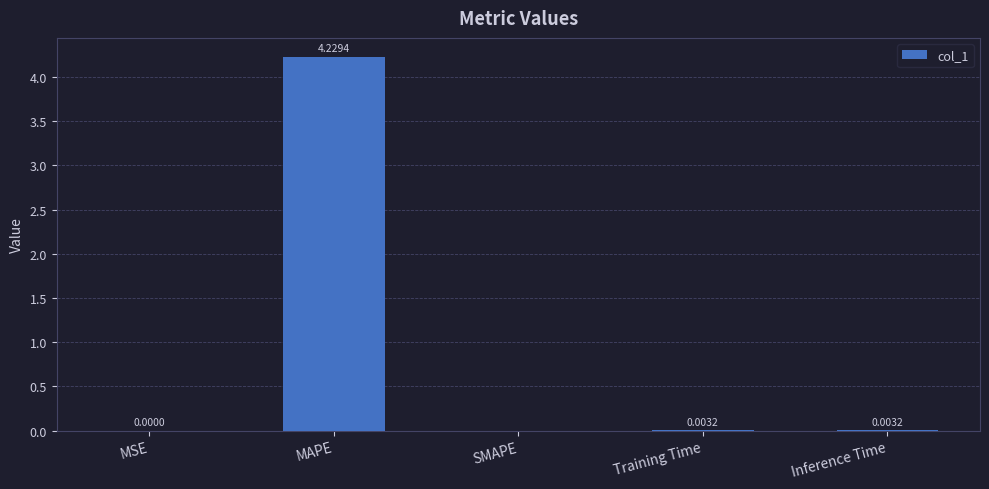

What is the average value?

0.8